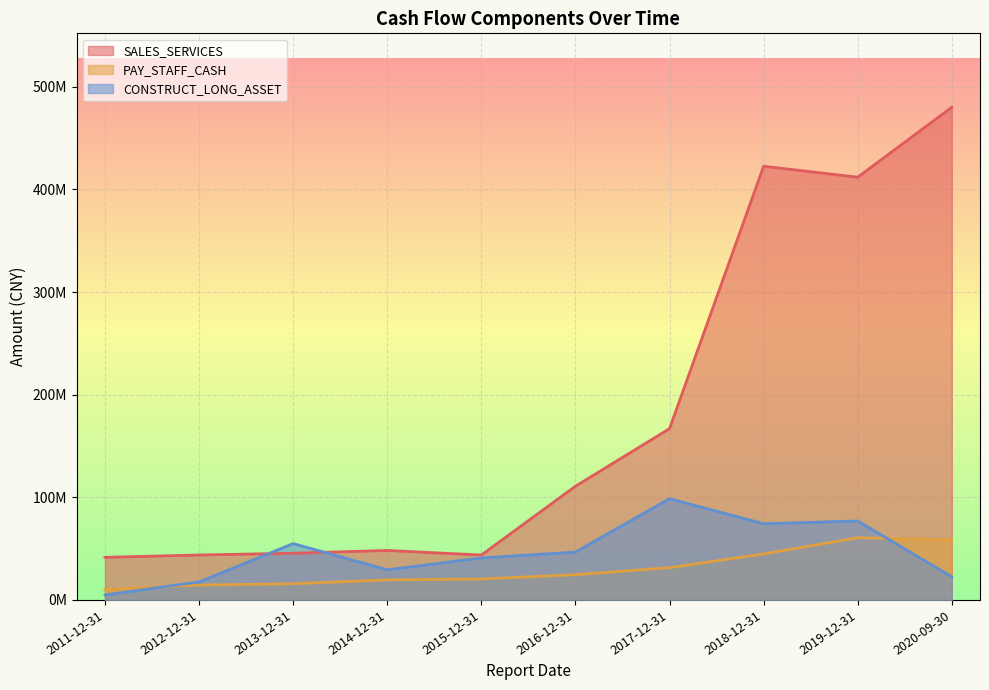

Reading left to right, transcribe all the data shown in this chart.

SALES_SERVICES: 41509459.9	43764771.8	45516498.0	48216487.1	43753453.8	110781326.4	166880860.8	422565833.2	411873940.8	480035881.4
PAY_STAFF_CASH: 10239498.1	14476844.0	15798783.7	19553864.1	20419272.5	24610478.6	31438566.8	44842553.8	60646905.4	58573495.4
CONSTRUCT_LONG_ASSET: 4898168.9	17543673.0	54872872.9	29344873.0	40887899.9	46605552.3	98639805.0	74216427.2	76933256.8	22550937.9